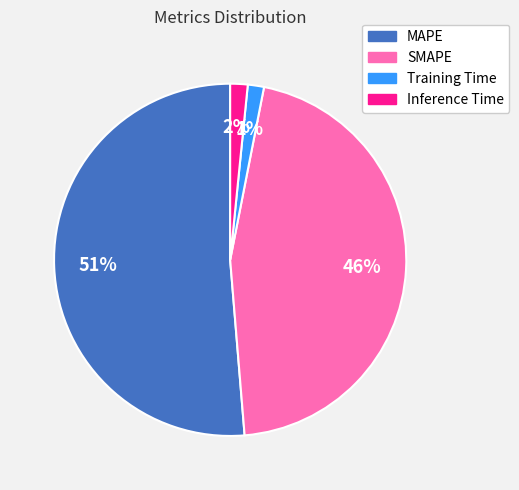

Which category has the biggest portion of the pie?

MAPE